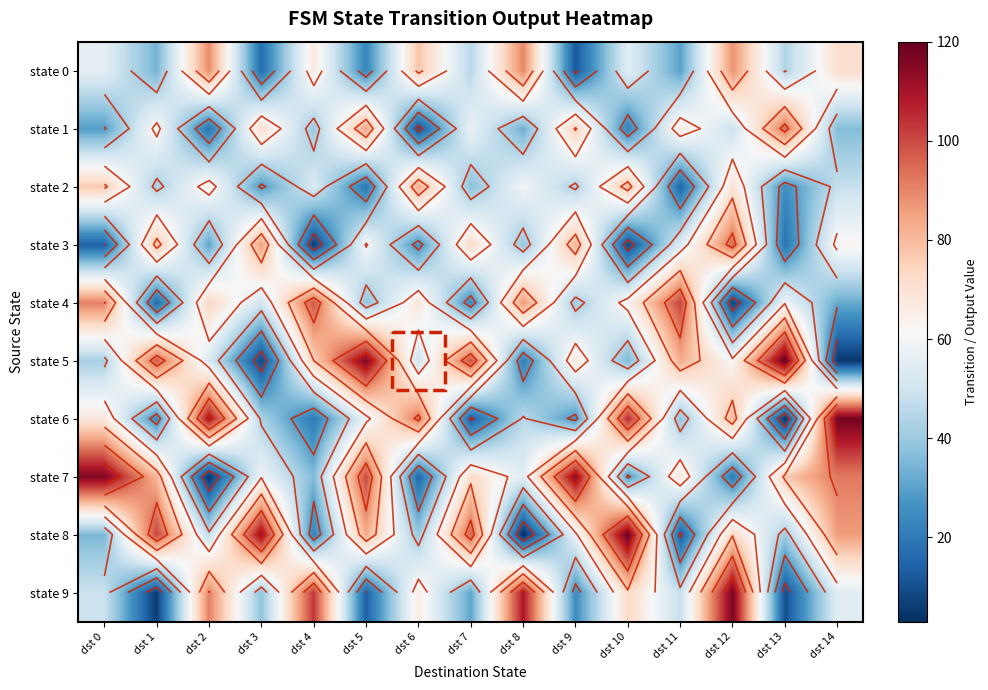

Which series has the widest spread of values?

state 8